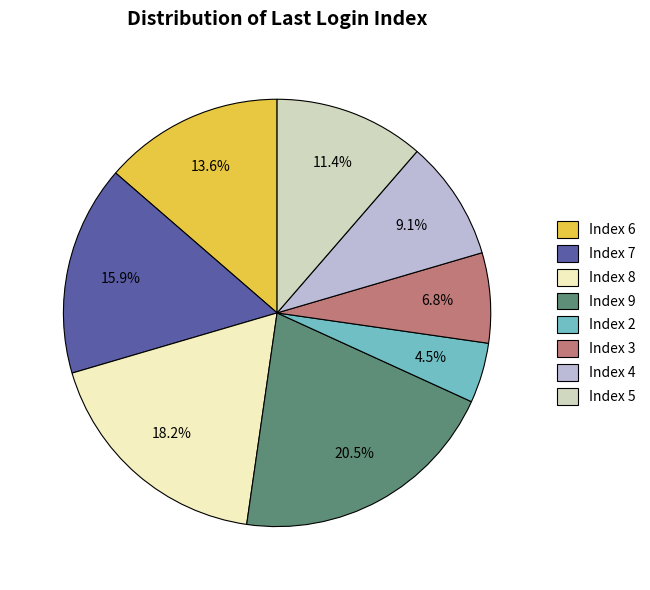

Do Index 2 and Index 8 together represent more than half of the pie?

No